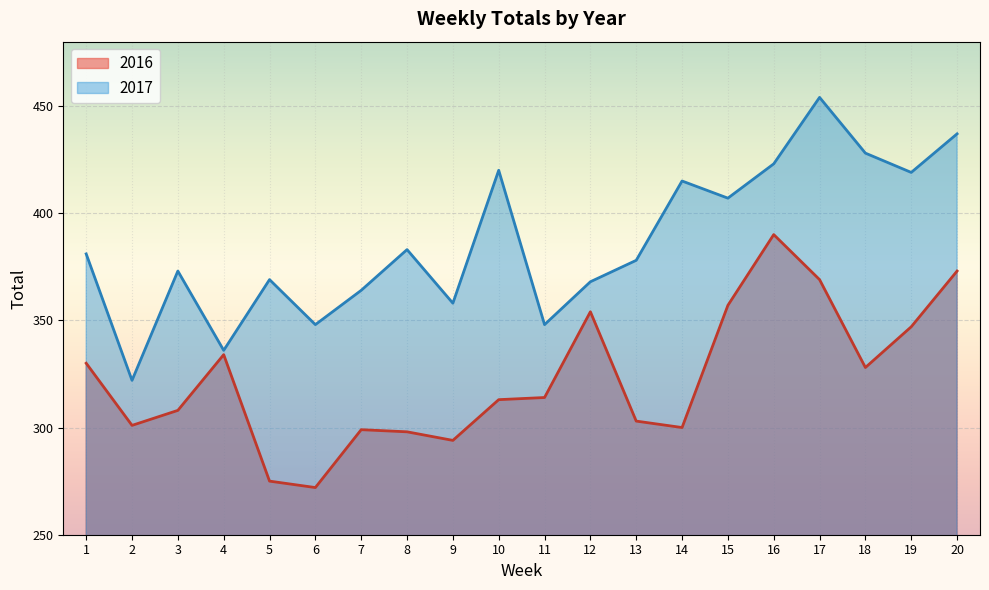

Where is the first local maximum for 2016?

4